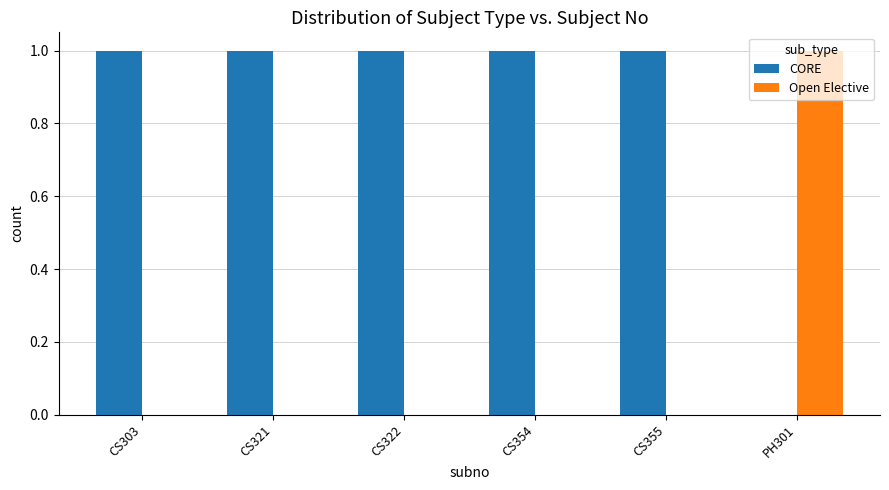

Reading left to right, what are all the values shown in this chart?

CORE: CS303=1	CS321=1	CS322=1	CS354=1	CS355=1	PH301=0
Open Elective: CS303=0	CS321=0	CS322=0	CS354=0	CS355=0	PH301=1